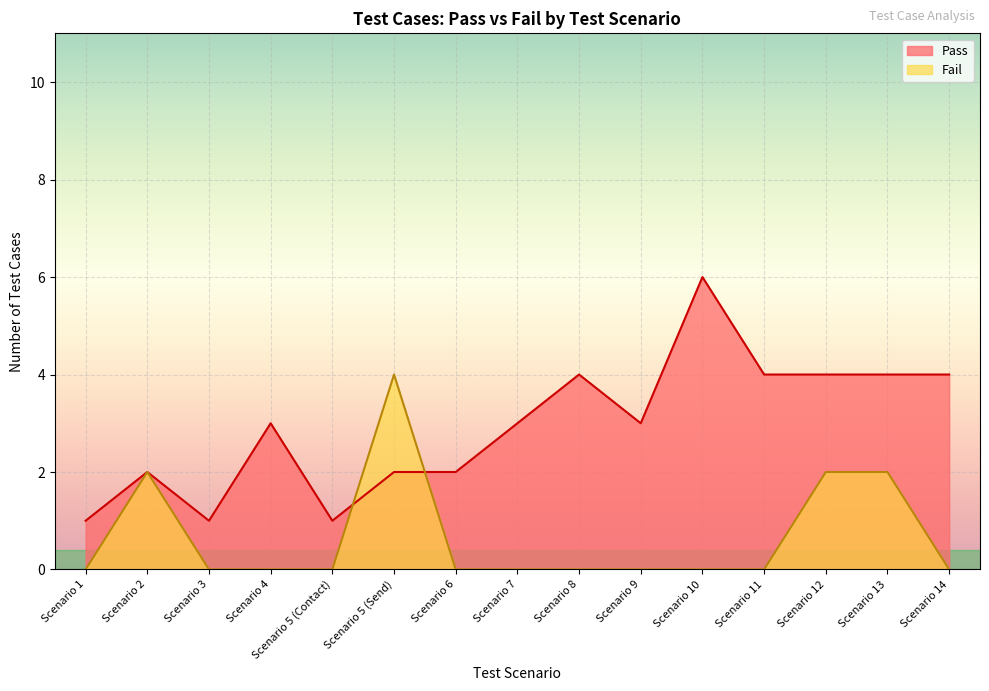

Where is the first local minimum for Pass?

Scenario 3